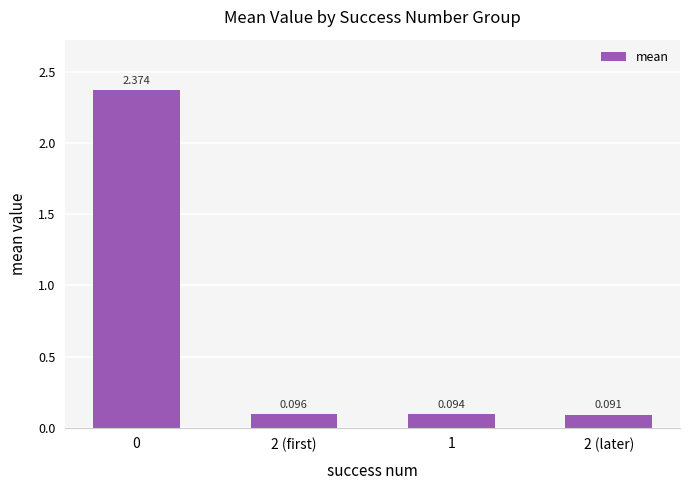

List the labels in order of value, smallest first.

2 (later), 1, 2 (first), 0